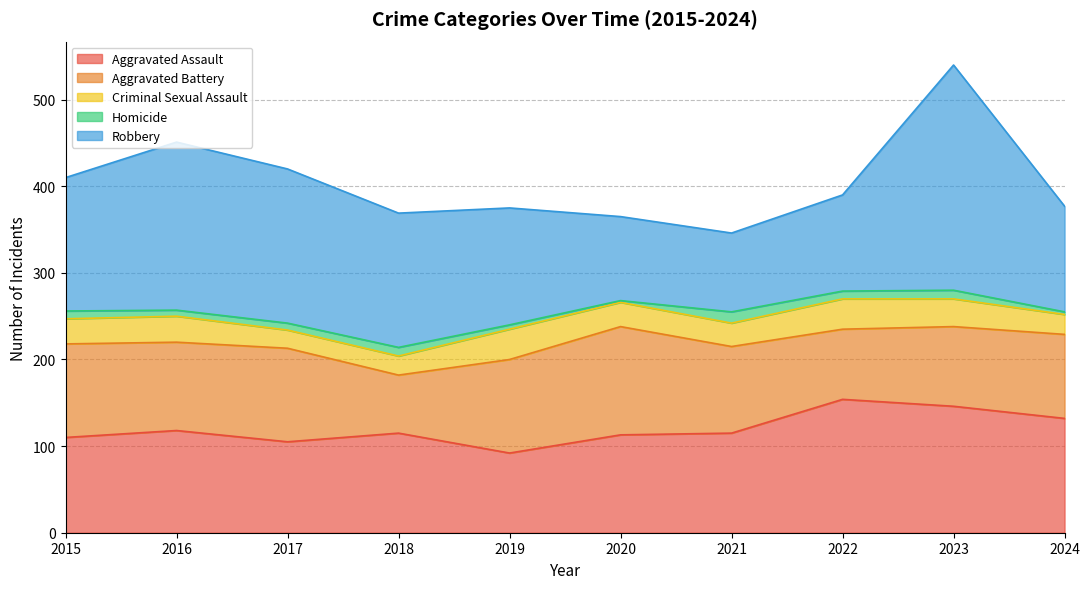

At how many categories does at least one series exceed 13?

10